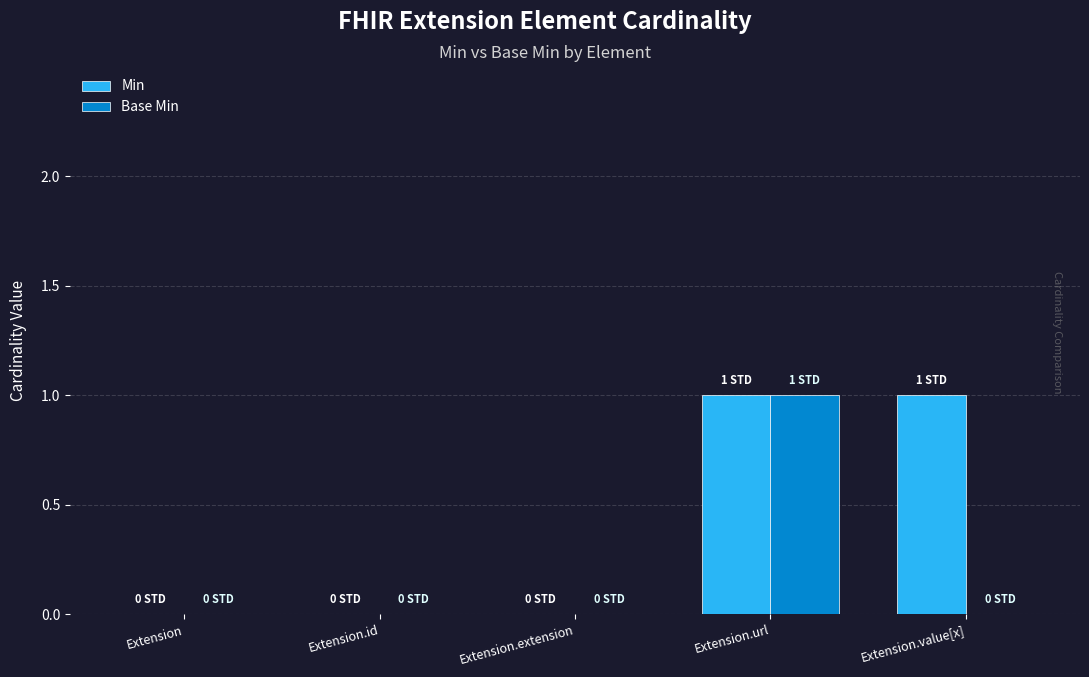

Which series has the largest total across all categories?

Min